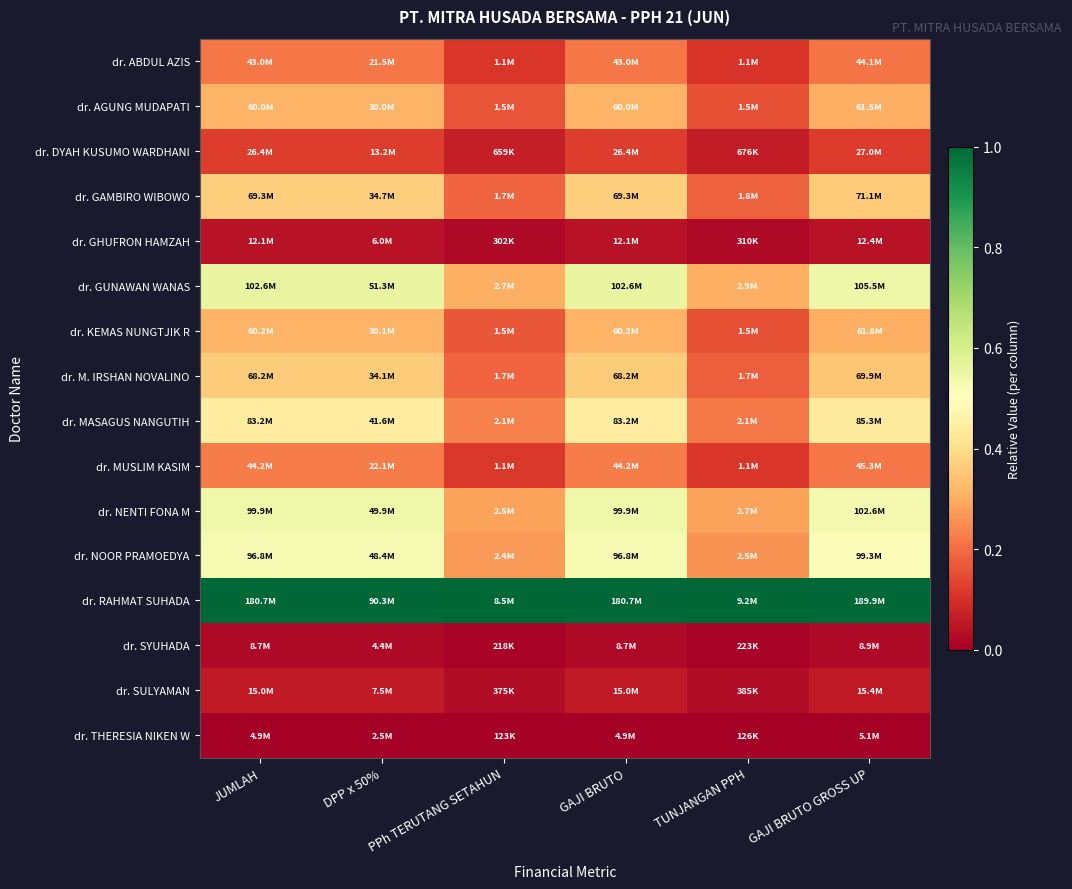

At which category is the sum across all series the highest?

JUMLAH